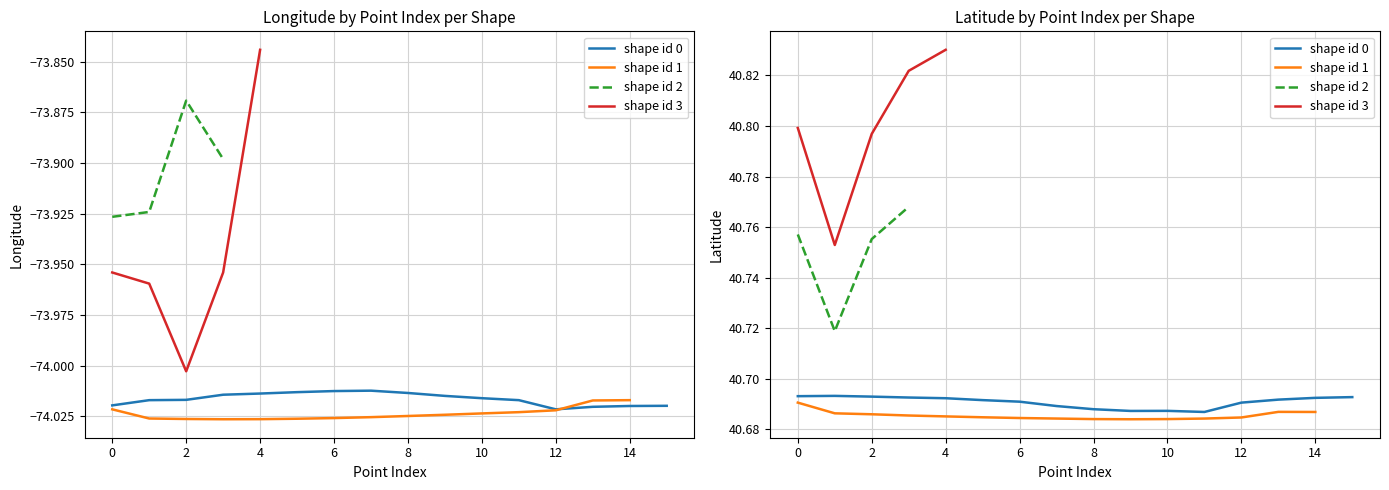

What is the value of the longitude point at the 5th from the left?

-74.0